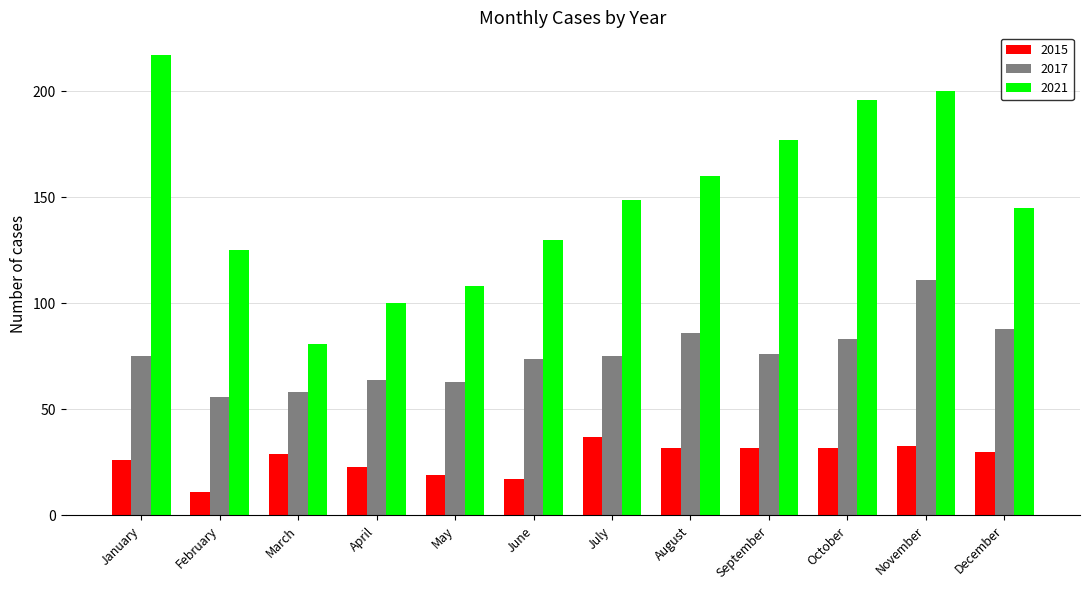

How many data points in 2015 are less than 30?

6